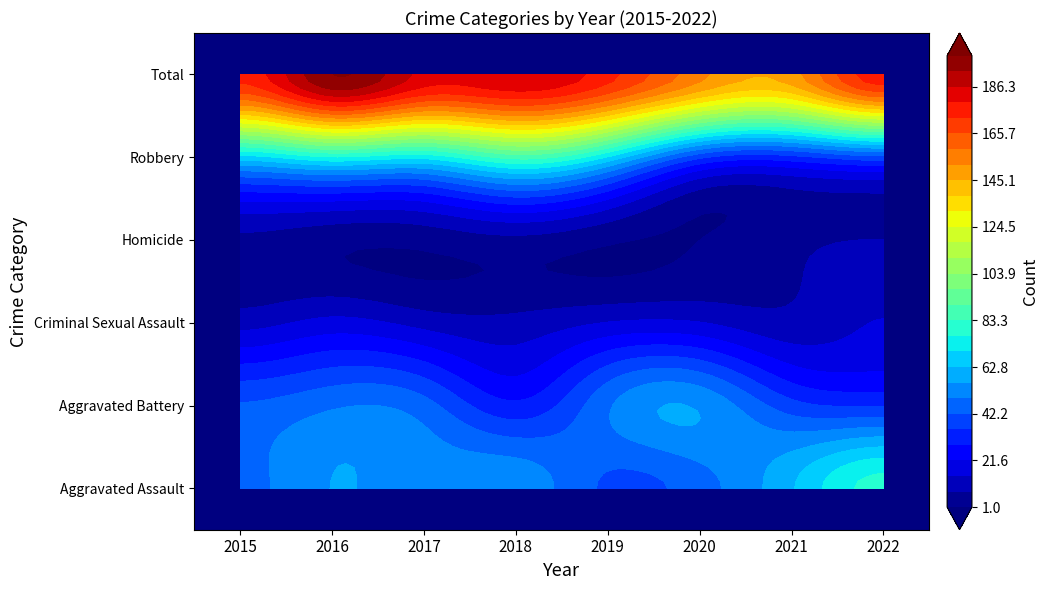

What is the difference between the Robbery values at 2016 and 2020?

39